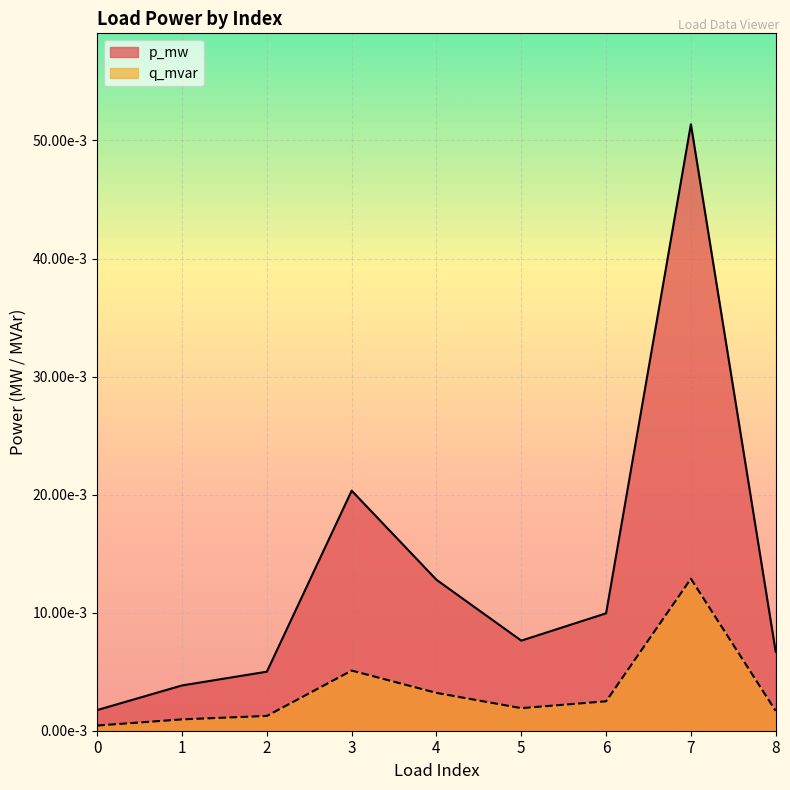

Which has a higher value, 1 or 5?

5